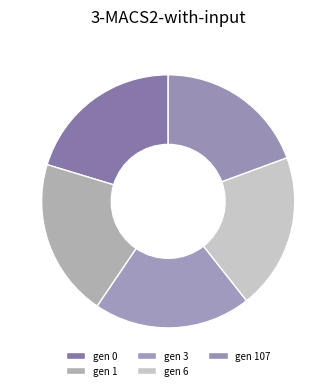

Does any single category account for the majority?

No